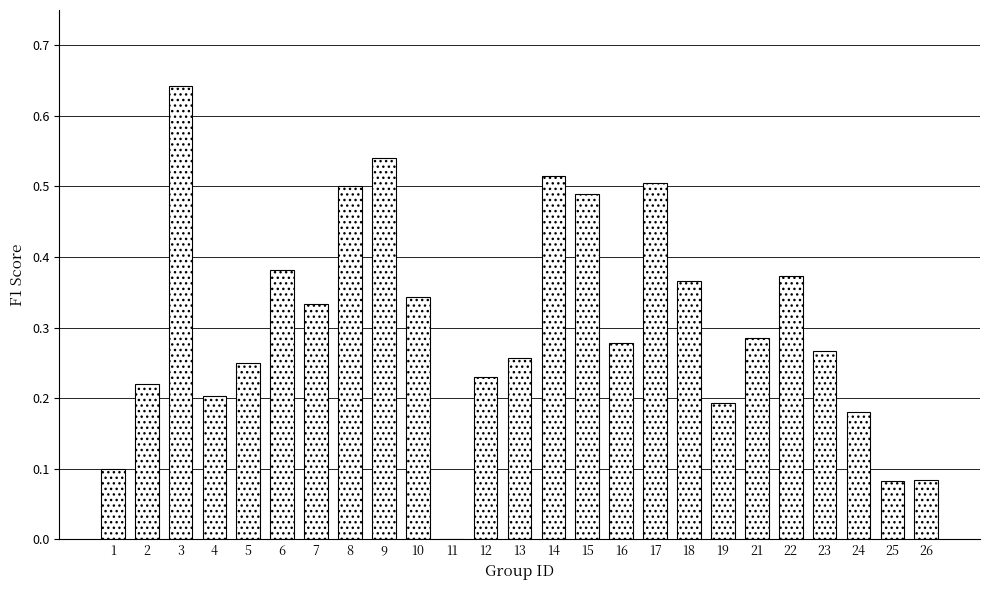

Which has a higher value, 18 or 1?

18